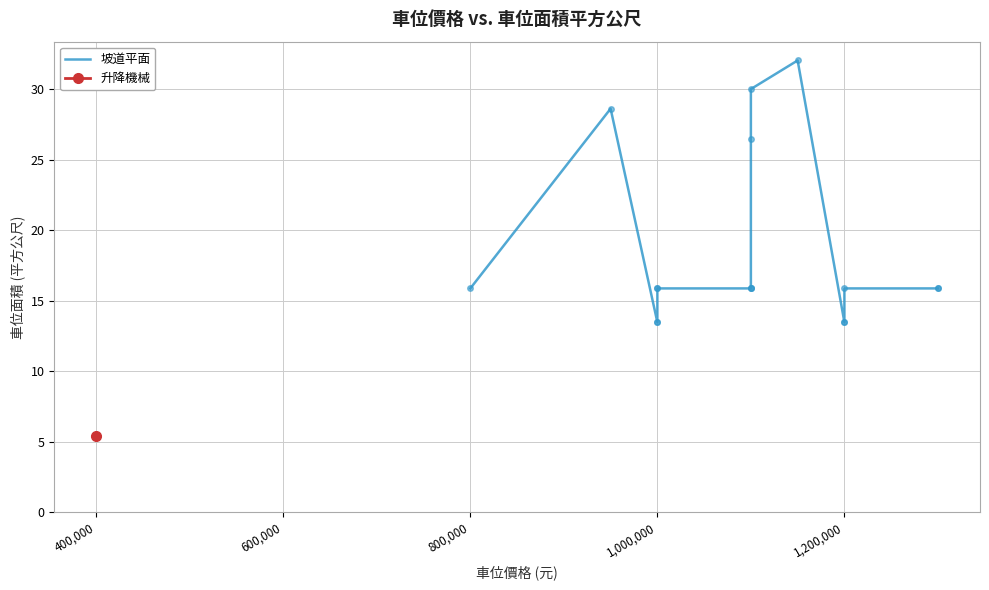

What is the difference between the second highest and second lowest values?

16.5